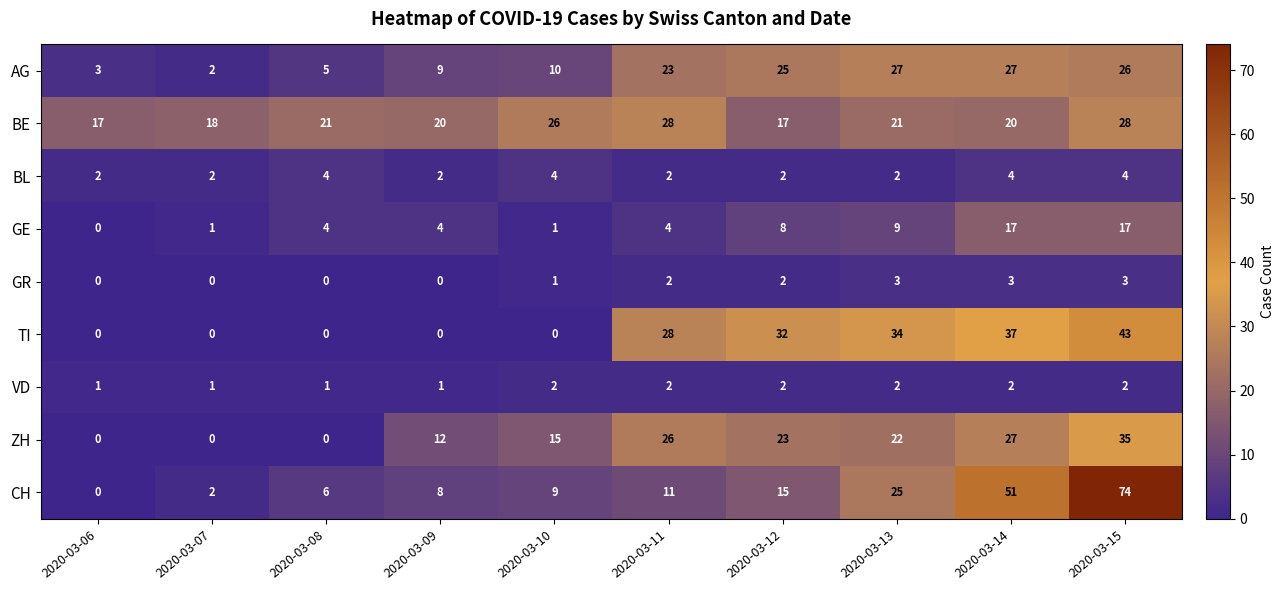

What is the approximate value of ZH at 2020-03-12, to the nearest 10?

20